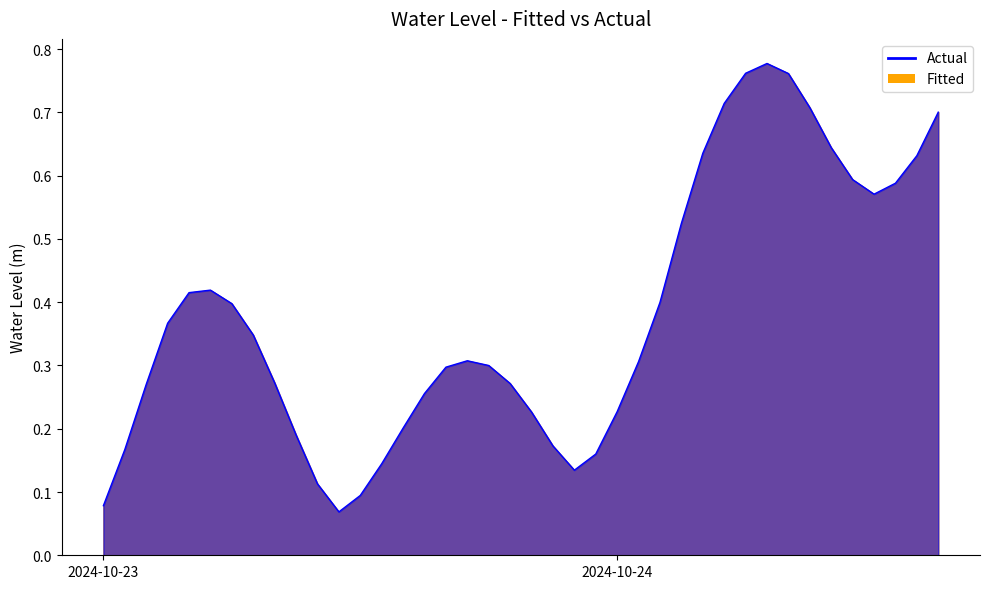

True or false: the data shows 0.4 at 2024-10-24 02:00:00.

True